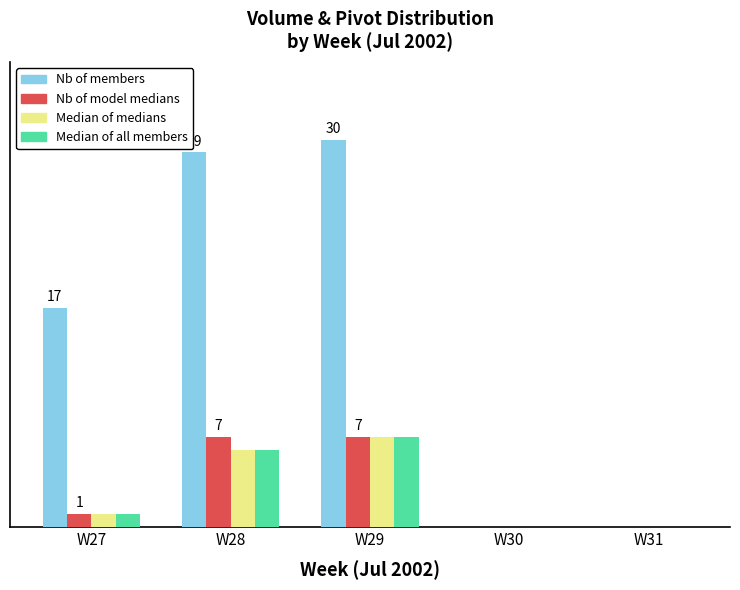

What is the difference between the second highest and minimum values in the Median of medians series?

6